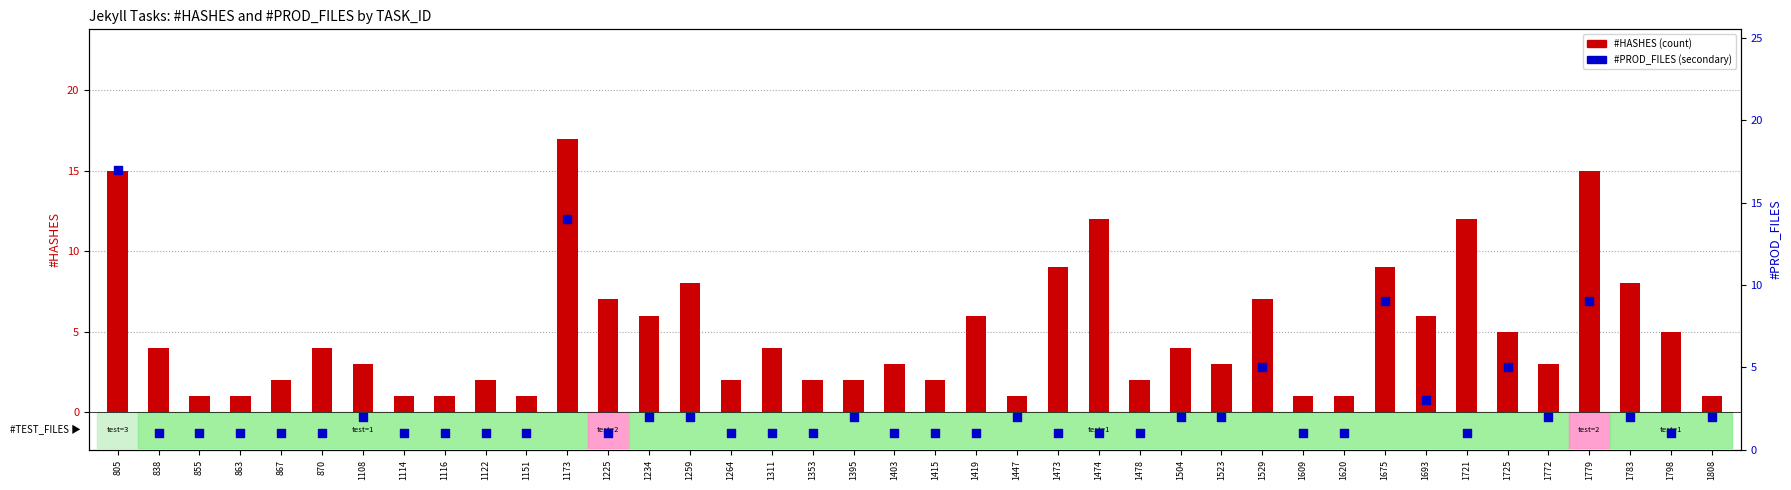

What are all the series names shown in the legend?

#HASHES, #PROD_FILES